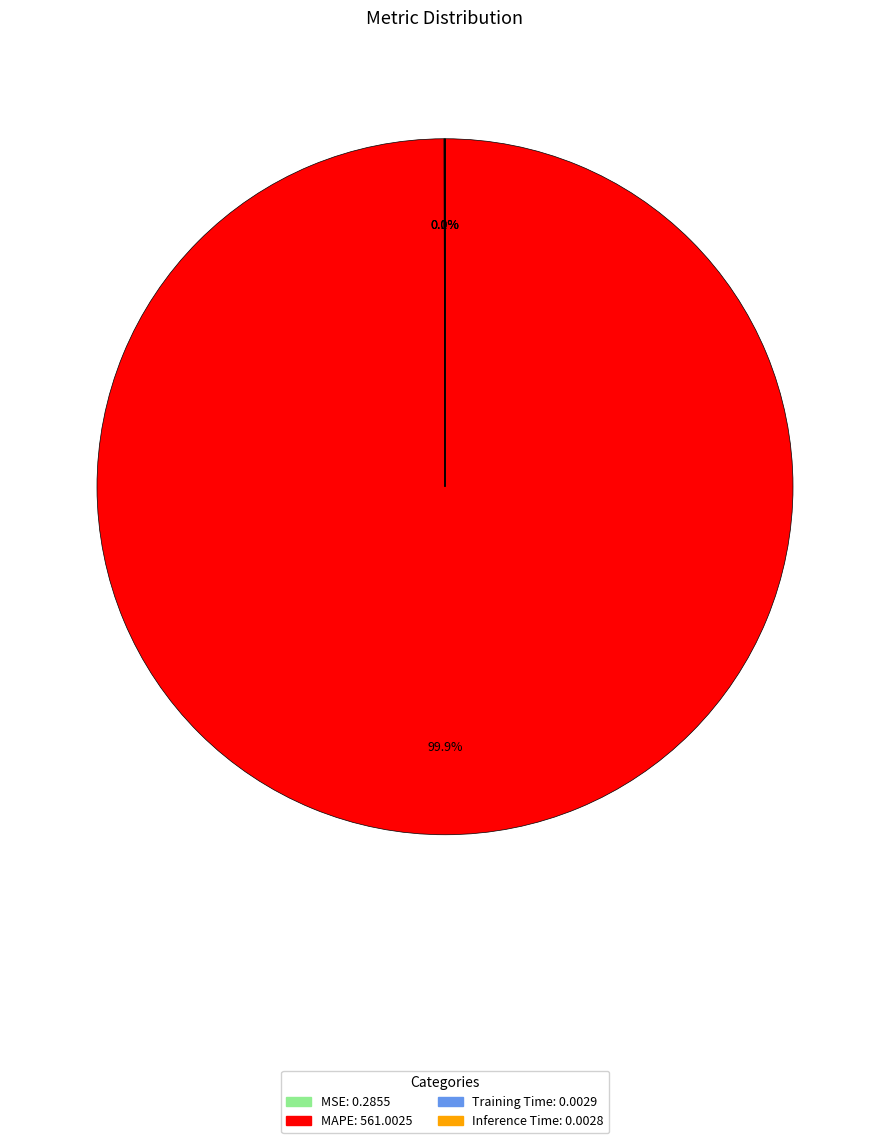

What is the largest slice in the pie chart?

MAPE